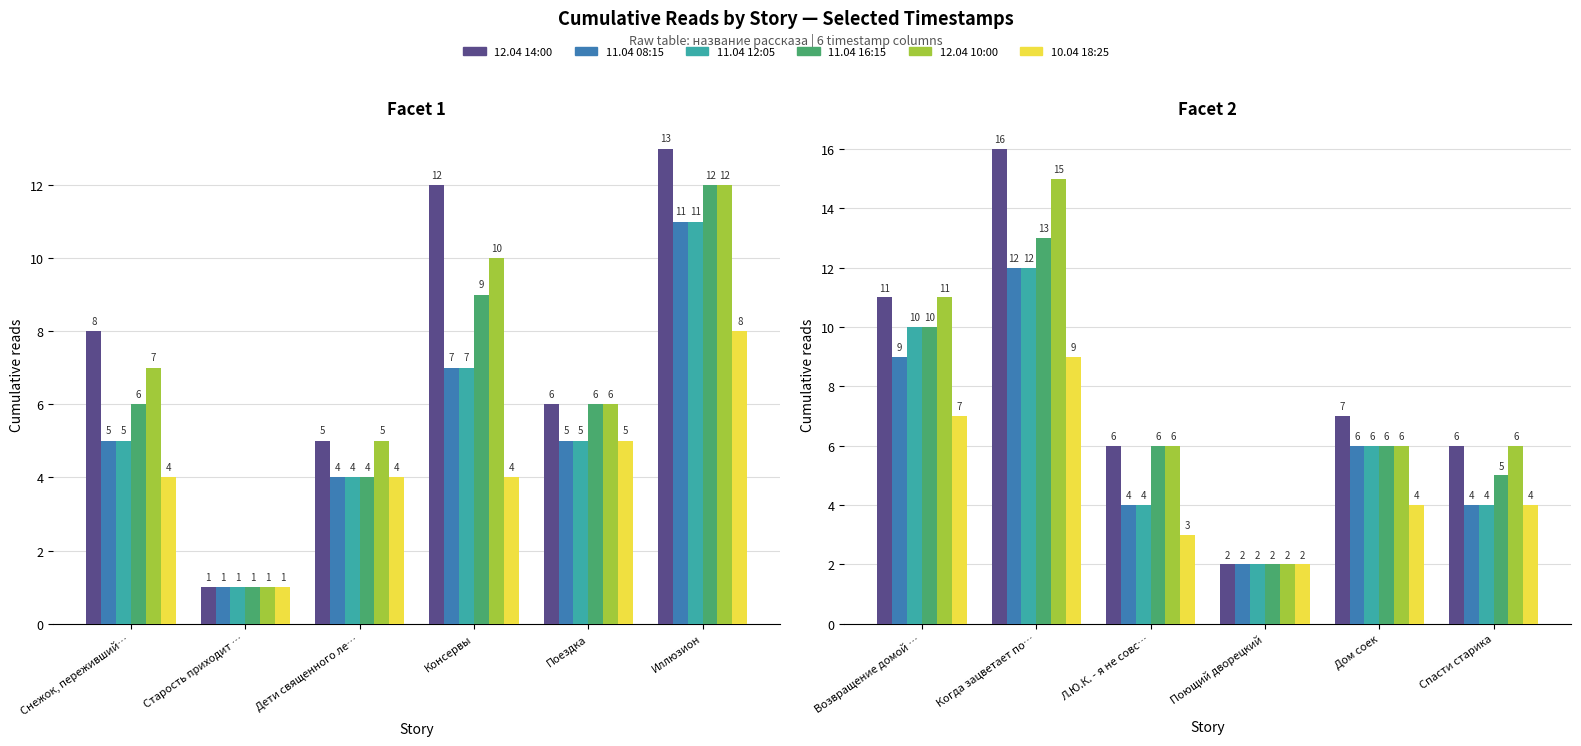

What is the greatest value displayed?

16